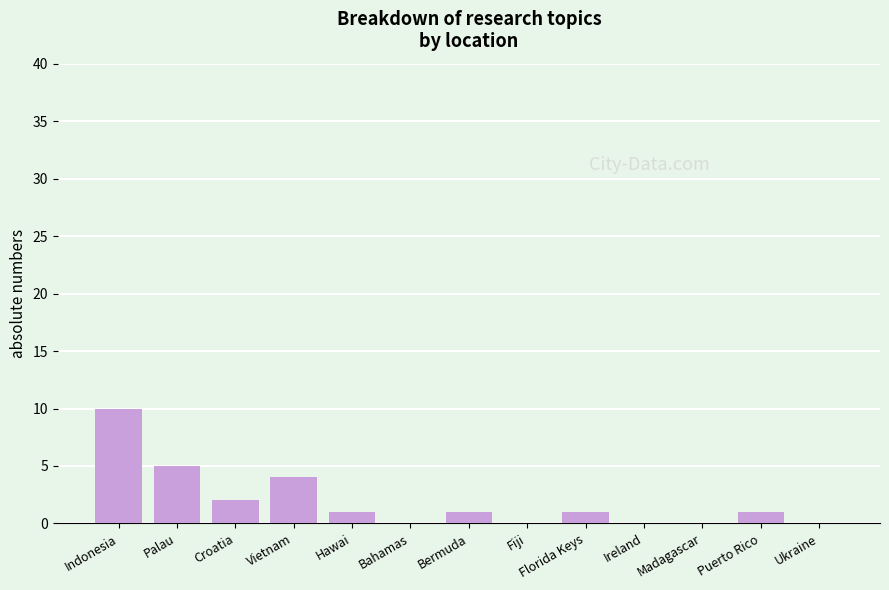

Reading left to right, extract all data points from this chart.

Indonesia=10	Palau=5	Croatia=2	Vietnam=4	Hawai=1	Bahamas=0	Bermuda=1	Fiji=0	Florida Keys=1	Ireland=0	Madagascar=0	Puerto Rico=1	Ukraine=0